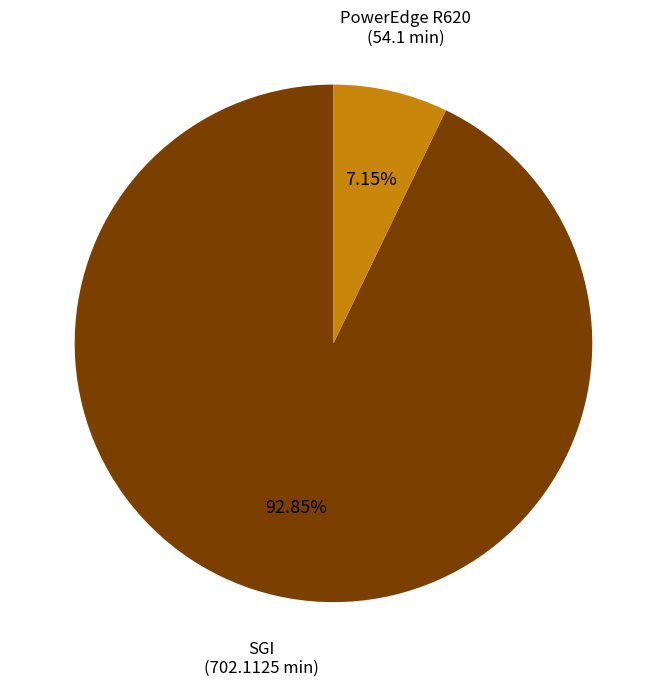

Is there a majority slice in this chart?

Yes